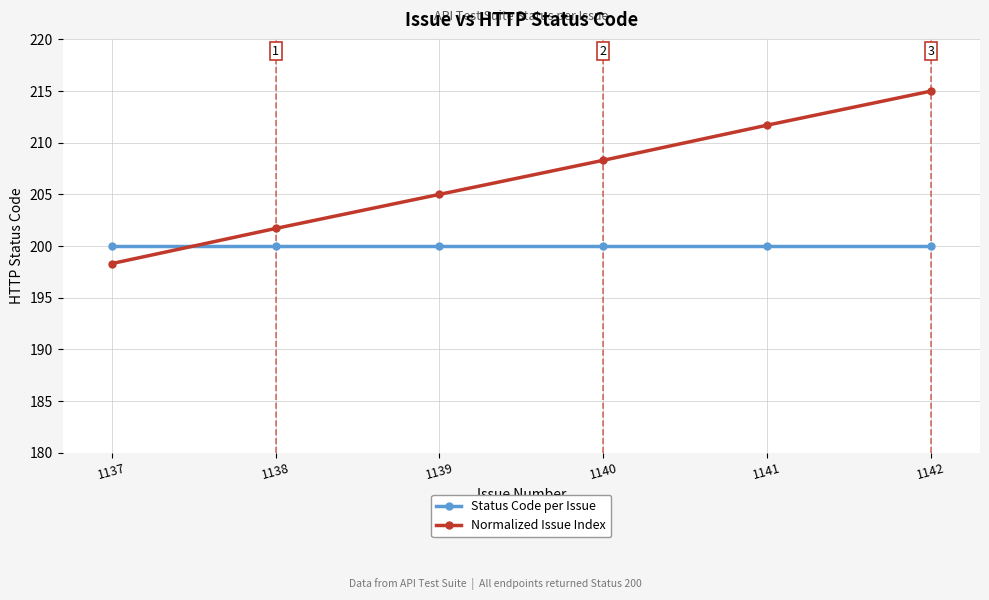

At which label does Normalized Issue Index first exceed 208?

1140